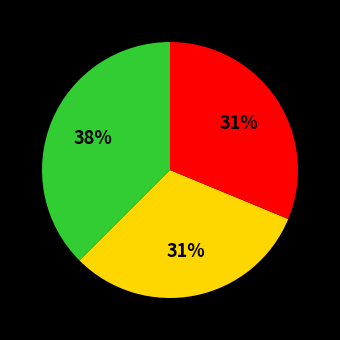

To the nearest percent, what is the average slice percentage?

33%